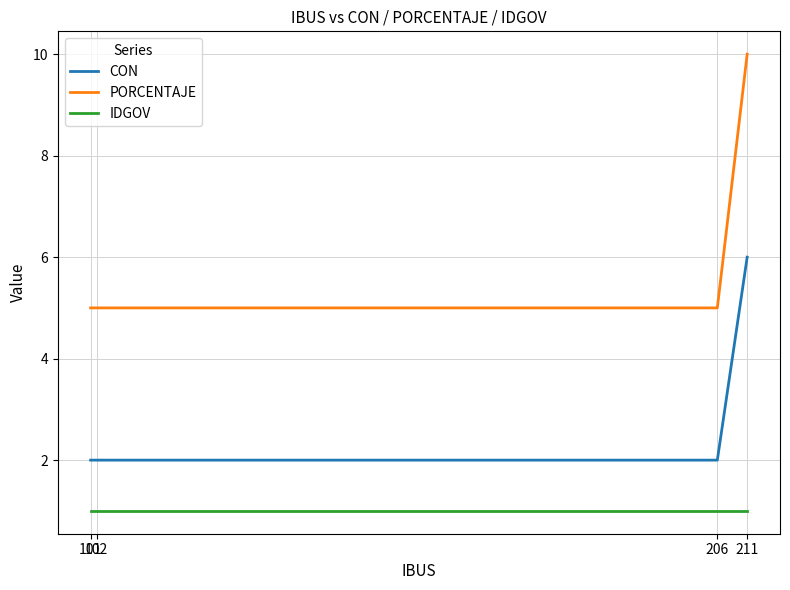

True or false: PORCENTAJE and IDGOV cross at least once.

False